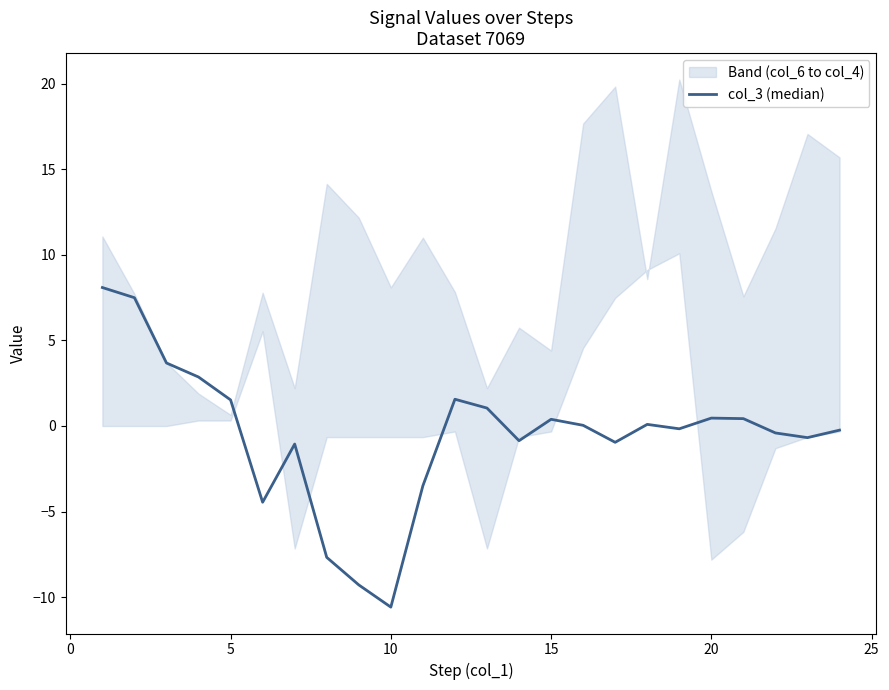

Reading left to right, what are all the values shown in this chart?

8.1	7.5	3.7	2.9	1.5	-4.5	-1.1	-7.7	-9.3	-10.6	-3.5	1.6	1.0	-0.9	0.4	0.0	-1.0	0.1	-0.2	0.5	0.4	-0.4	-0.7	-0.2